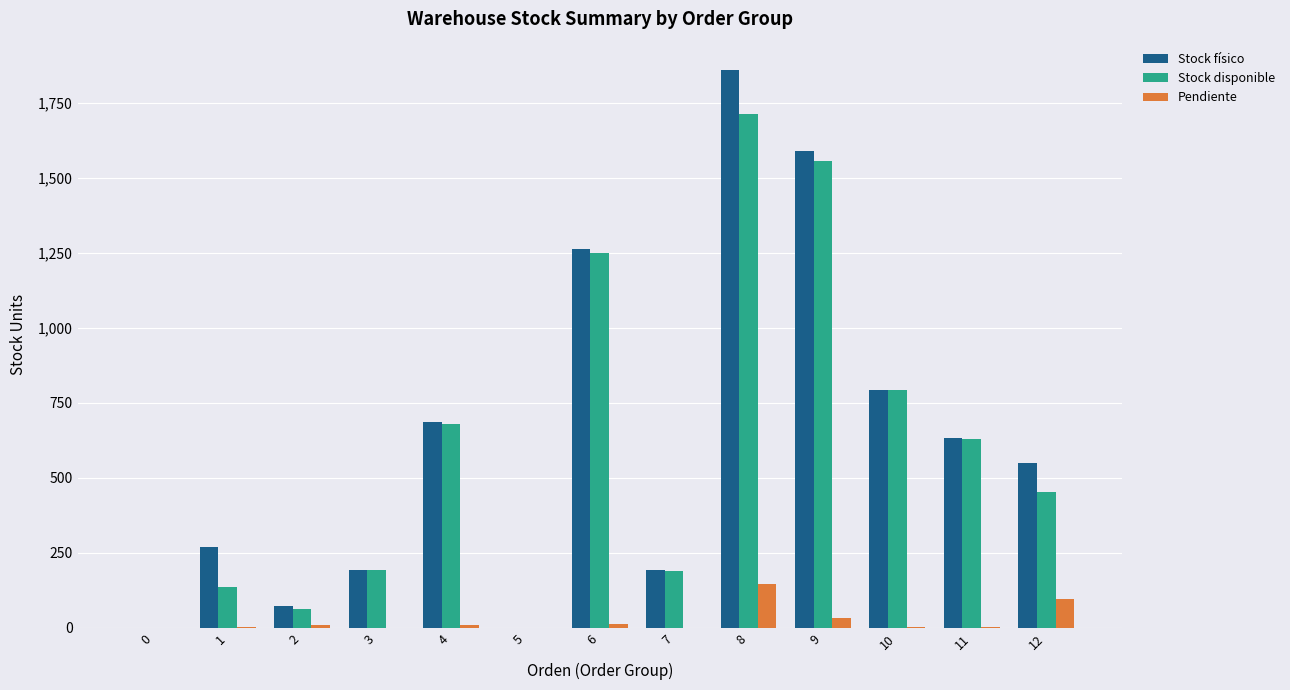

The value of Stock físico at 4 is 1217.3. True or false?

False